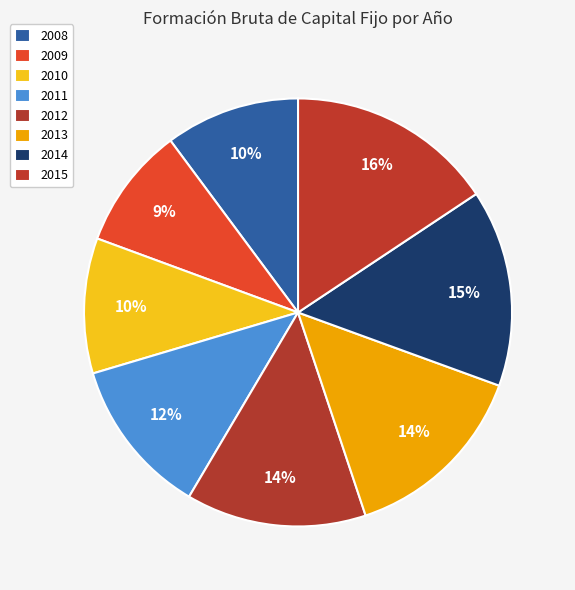

Is there any slice that represents more than half of the pie?

No